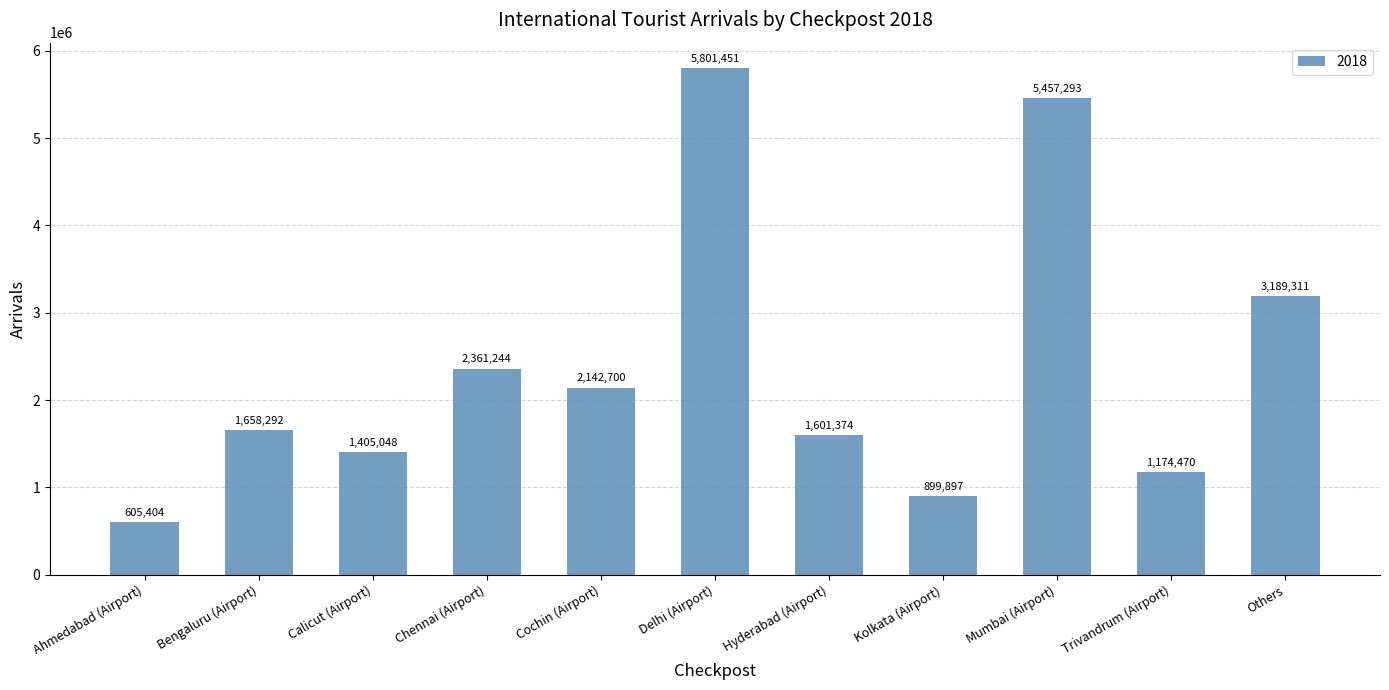

Reading left to right, transcribe all the data shown in this chart.

Ahmedabad (Airport)=605404	Bengaluru (Airport)=1658292	Calicut (Airport)=1405048	Chennai (Airport)=2361244	Cochin (Airport)=2142700	Delhi (Airport)=5801451	Hyderabad (Airport)=1601374	Kolkata (Airport)=899897	Mumbai (Airport)=5457293	Trivandrum (Airport)=1174470	Others=3189311